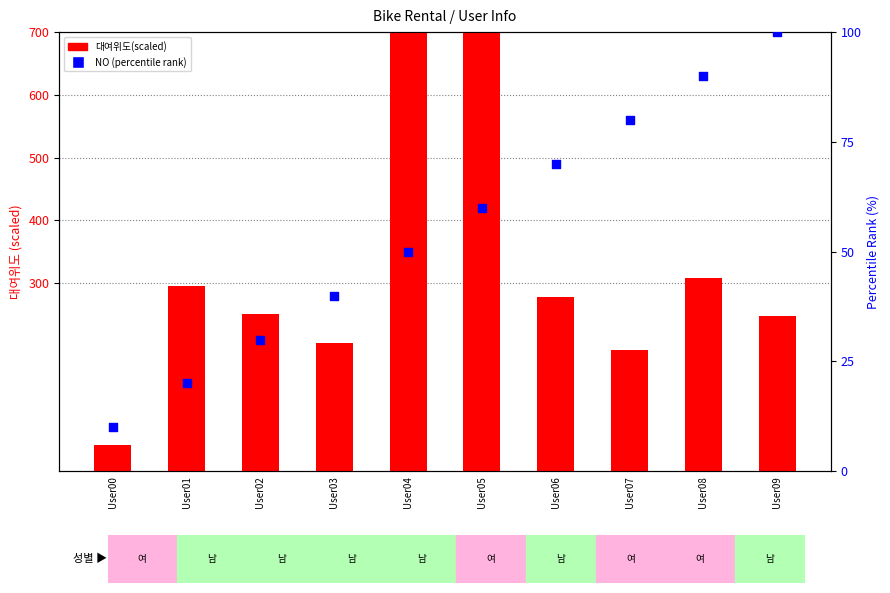

At which category is the sum across all series the highest?

User05